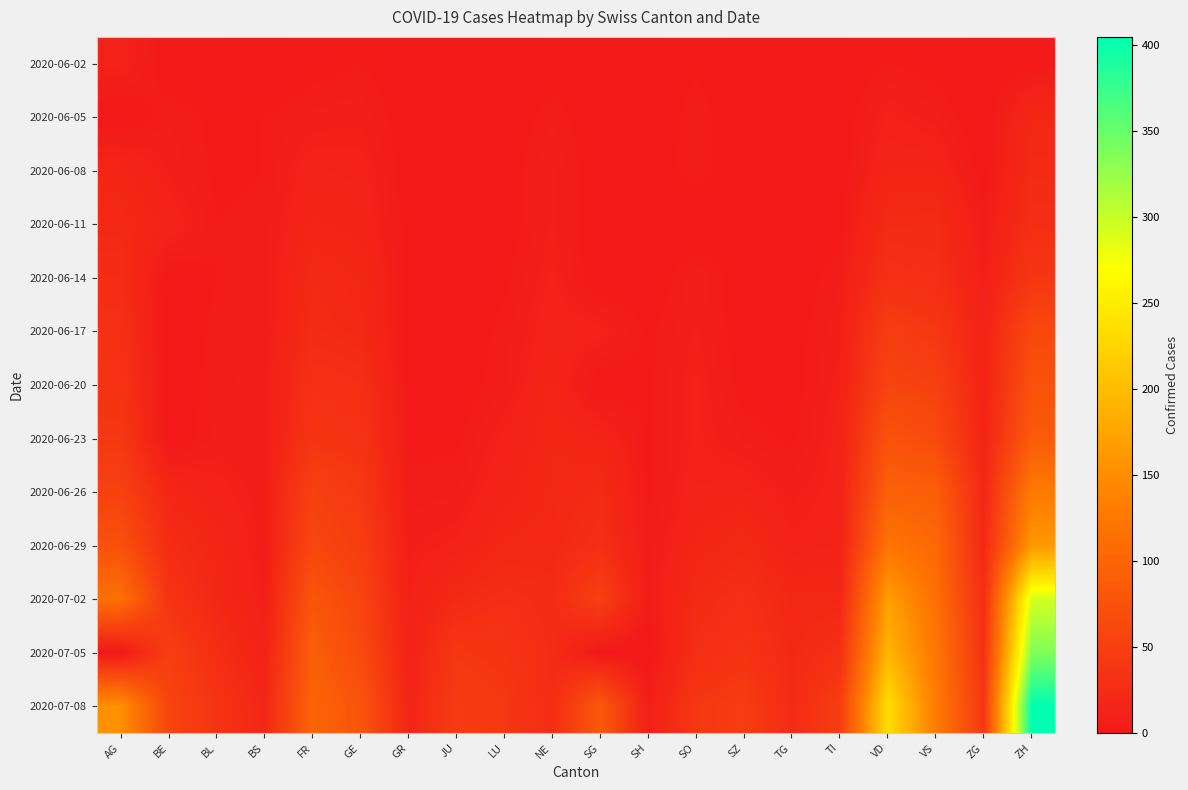

Reading left to right, transcribe all the data shown in this chart.

2020-06-02: AG=12	BE=1	BL=1	BS=0	FR=2	GE=4	GR=0	JU=0	LU=0	NE=1	SG=0	SH=0	SO=3	SZ=0	TG=0	TI=0	VD=4	VS=2	ZG=0	ZH=2
2020-06-05: AG=0	BE=6	BL=3	BS=4	FR=7	GE=8	GR=1	JU=0	LU=0	NE=6	SG=0	SH=0	SO=6	SZ=0	TG=0	TI=1	VD=11	VS=7	ZG=0	ZH=19
2020-06-08: AG=17	BE=8	BL=3	BS=4	FR=13	GE=12	GR=1	JU=0	LU=1	NE=9	SG=0	SH=1	SO=6	SZ=0	TG=1	TI=1	VD=15	VS=15	ZG=1	ZH=23
2020-06-11: AG=21	BE=14	BL=4	BS=5	FR=16	GE=14	GR=2	JU=0	LU=1	NE=9	SG=0	SH=1	SO=0	SZ=1	TG=1	TI=2	VD=23	VS=24	ZG=5	ZH=28
2020-06-14: AG=26	BE=0	BL=4	BS=5	FR=22	GE=18	GR=2	JU=1	LU=3	NE=11	SG=0	SH=0	SO=8	SZ=1	TG=1	TI=6	VD=31	VS=28	ZG=9	ZH=38
2020-06-17: AG=30	BE=0	BL=5	BS=6	FR=24	GE=21	GR=2	JU=1	LU=5	NE=13	SG=12	SH=3	SO=9	SZ=1	TG=2	TI=8	VD=47	VS=39	ZG=13	ZH=62
2020-06-20: AG=34	BE=0	BL=6	BS=7	FR=32	GE=29	GR=2	JU=1	LU=6	NE=16	SG=0	SH=3	SO=11	SZ=2	TG=2	TI=10	VD=57	VS=52	ZG=13	ZH=75
2020-06-23: AG=40	BE=0	BL=7	BS=7	FR=36	GE=34	GR=3	JU=3	LU=11	NE=18	SG=15	SH=3	SO=11	SZ=6	TG=3	TI=12	VD=76	VS=65	ZG=14	ZH=87
2020-06-26: AG=53	BE=18	BL=12	BS=7	FR=52	GE=41	GR=5	JU=6	LU=14	NE=19	SG=23	SH=3	SO=13	SZ=13	TG=8	TI=12	VD=94	VS=92	ZG=19	ZH=129
2020-06-29: AG=73	BE=25	BL=17	BS=7	FR=61	GE=48	GR=8	JU=11	LU=19	NE=20	SG=29	SH=5	SO=16	SZ=21	TG=11	TI=13	VD=120	VS=105	ZG=21	ZH=161
2020-07-02: AG=115	BE=35	BL=19	BS=8	FR=79	GE=58	GR=10	JU=22	LU=28	NE=24	SG=51	SH=5	SO=23	SZ=29	TG=19	TI=19	VD=169	VS=115	ZG=27	ZH=293
2020-07-05: AG=0	BE=49	BL=27	BS=12	FR=92	GE=65	GR=12	JU=39	LU=36	NE=25	SG=0	SH=0	SO=28	SZ=35	TG=21	TI=31	VD=192	VS=124	ZG=33	ZH=337
2020-07-08: AG=153	BE=57	BL=35	BS=18	FR=99	GE=79	GR=16	JU=44	LU=40	NE=26	SG=85	SH=8	SO=39	SZ=46	TG=24	TI=48	VD=236	VS=130	ZG=39	ZH=405